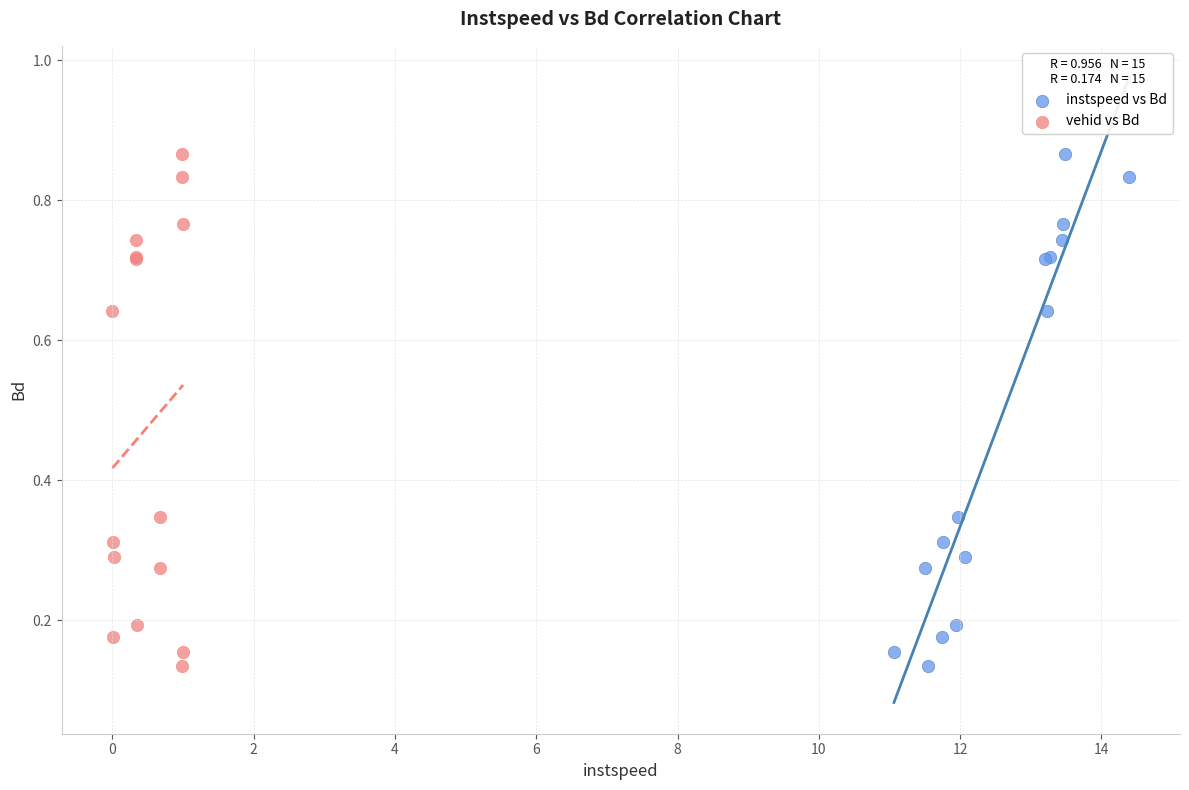

What are all the series names shown in the legend?

instspeed vs Bd, vehid vs Bd